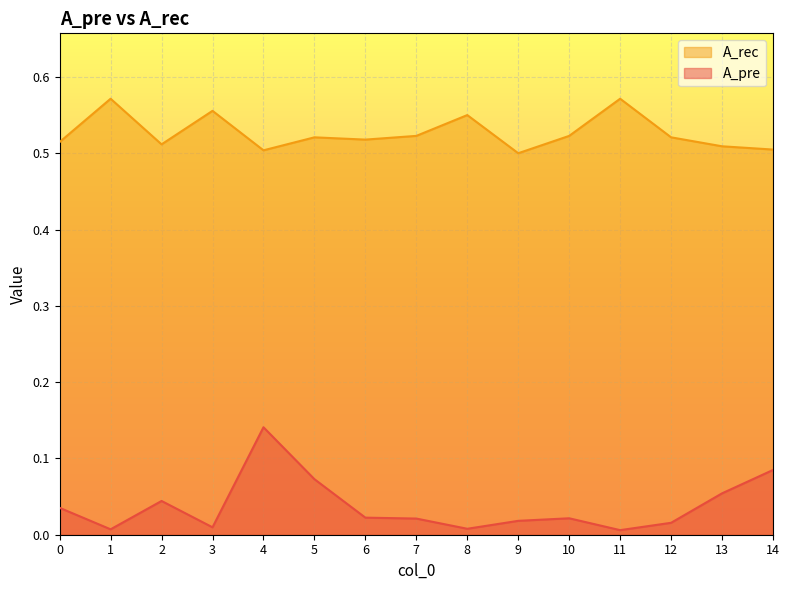

At how many categories does at least one series exceed 0?

15